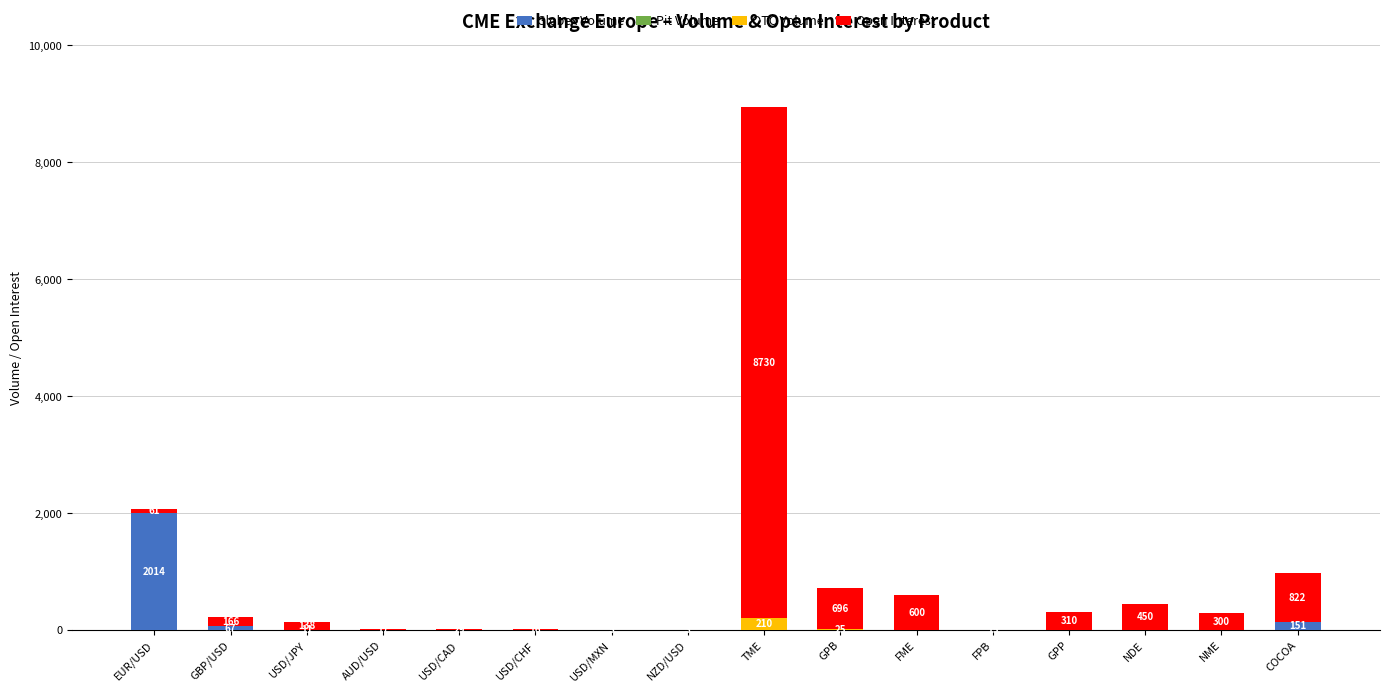

At which label is Globex Volume closest to 1007?

COCOA